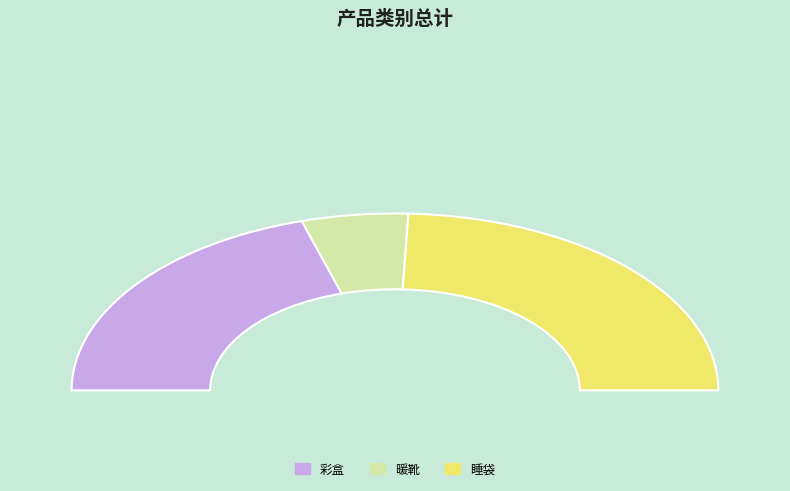

Which category has the biggest portion of the pie?

睡袋